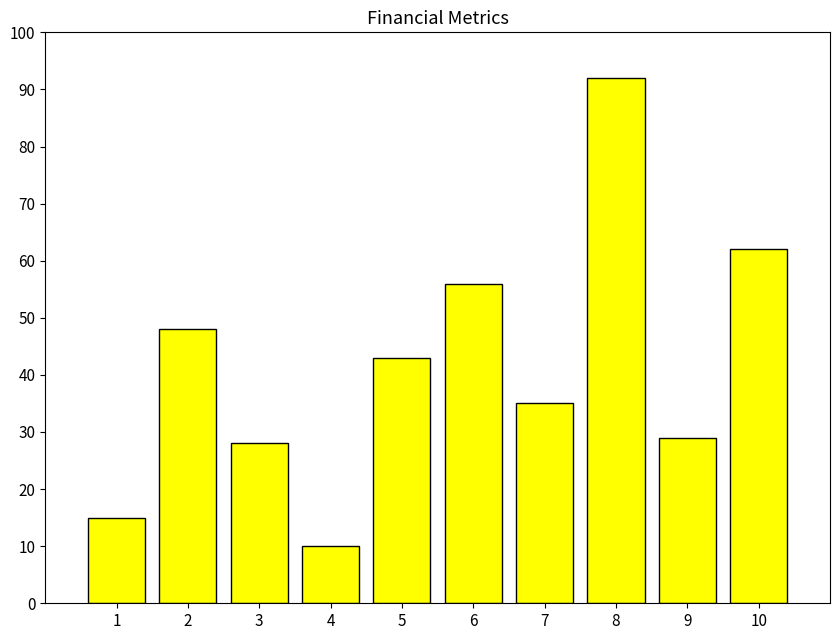

Rank the categories by value from highest to lowest.

8, 10, 6, 2, 5, 7, 9, 3, 1, 4